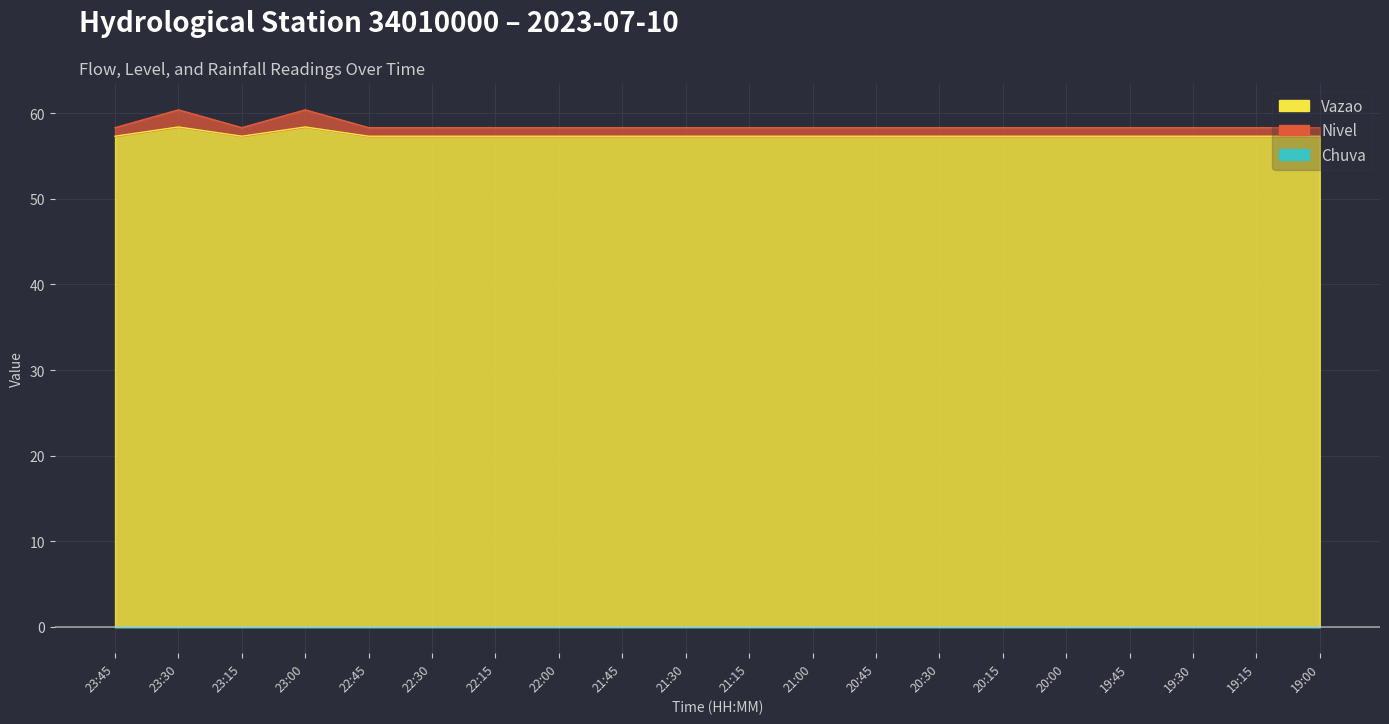

What position from the right is 21:45?

12